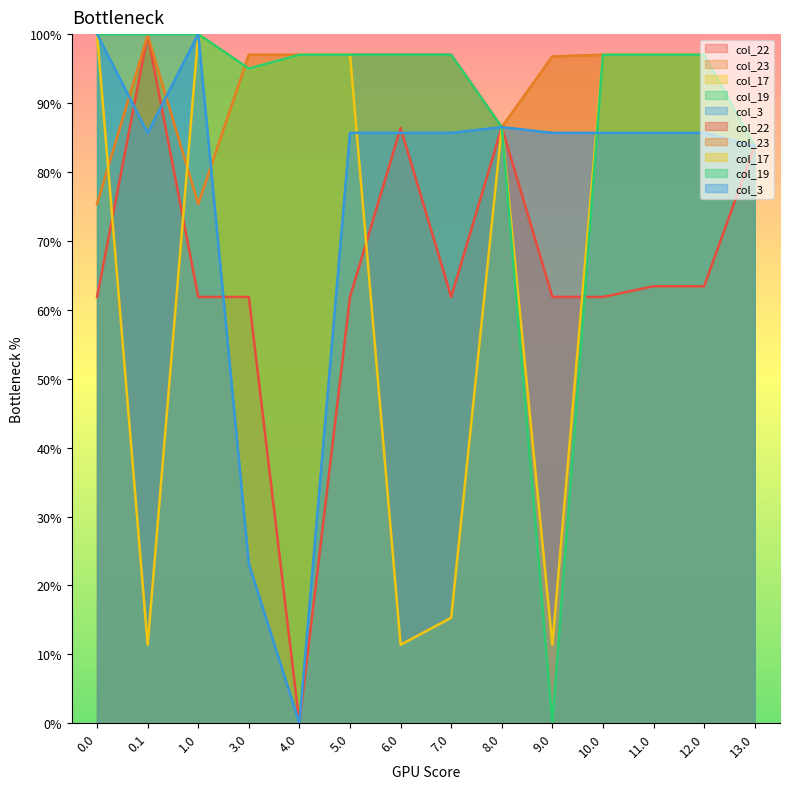

At 8.0, list the series in order from largest to smallest.

col_22, col_23, col_17, col_19, col_3